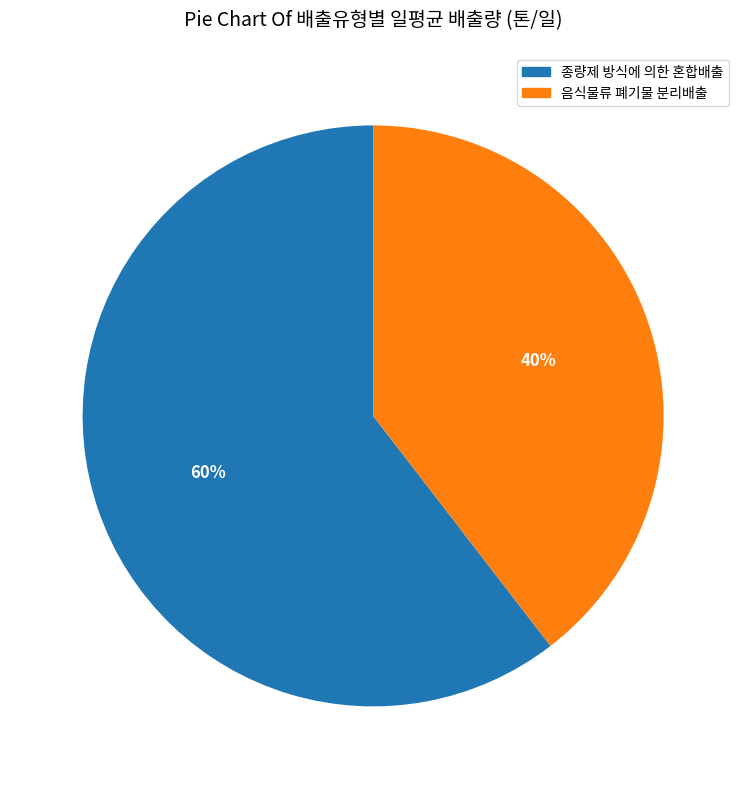

To the nearest percent, what is the average slice percentage?

50%